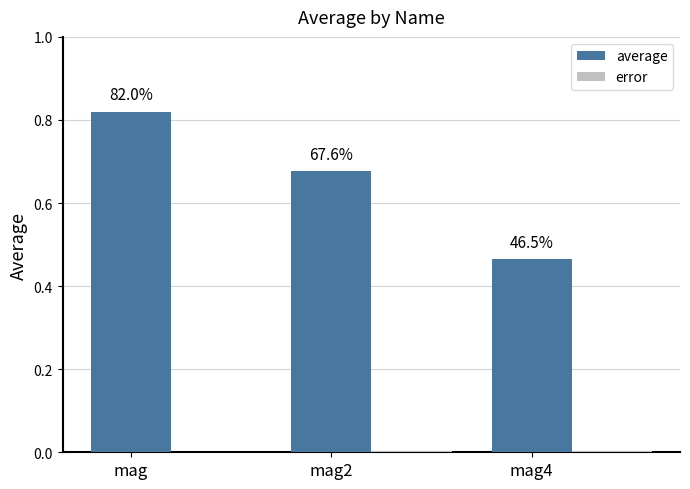

Are the bars grouped side by side (vs. stacked)?

Yes